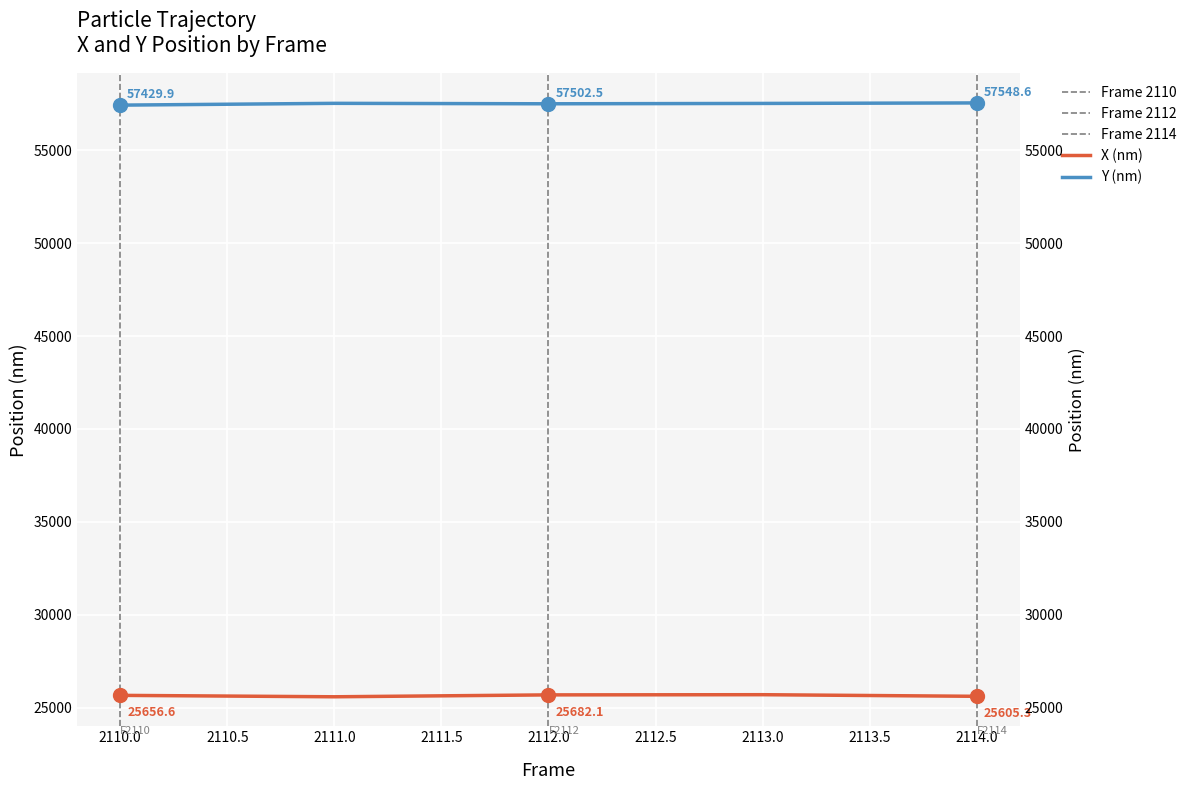

What is the total value across all series at 2114.0?

83153.9